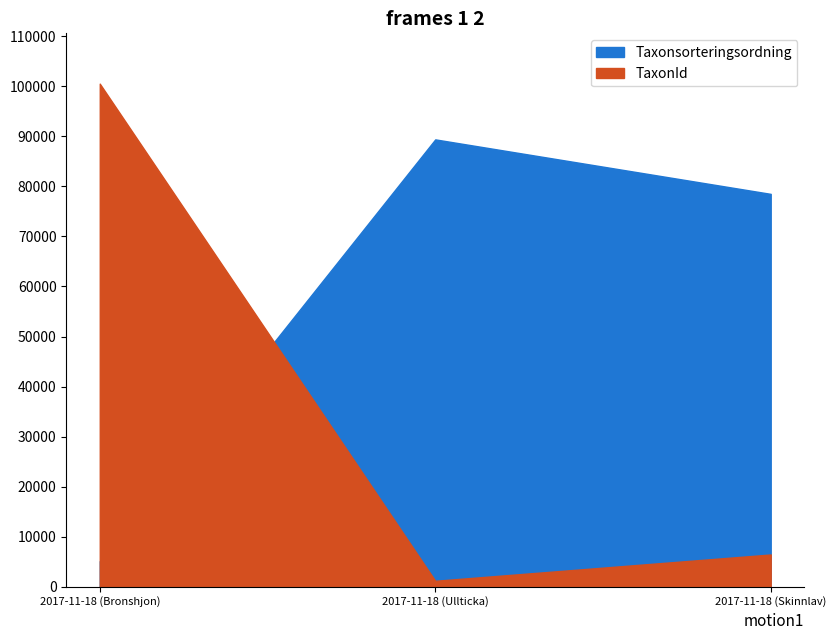

How many data points in Taxonsorteringsordning are above 78503?

1